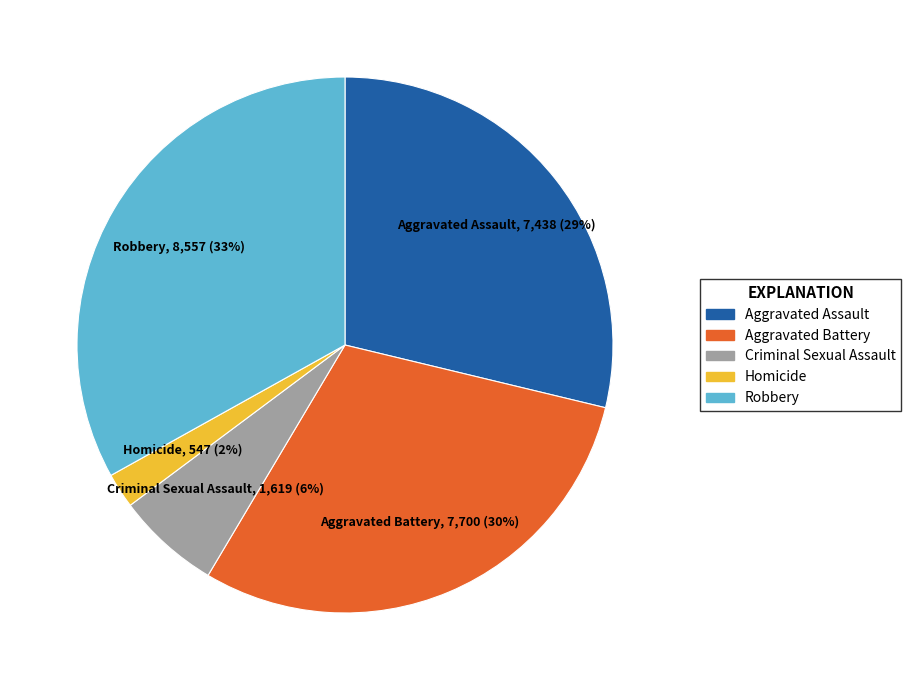

Which has a higher value, Criminal Sexual Assault or Aggravated Assault?

Aggravated Assault